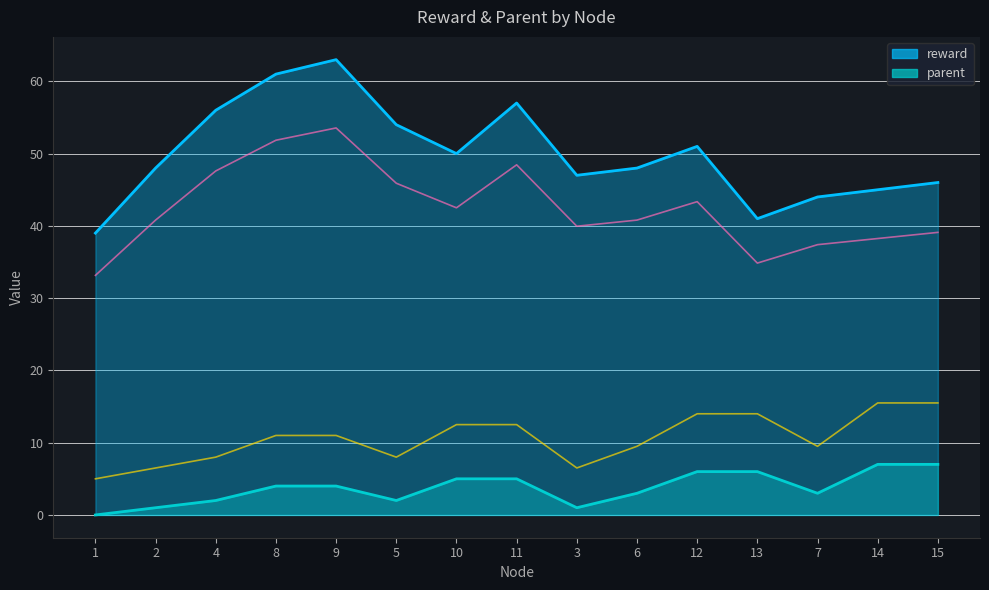

What is the value of the parent point at the 14th from the left?

7.0